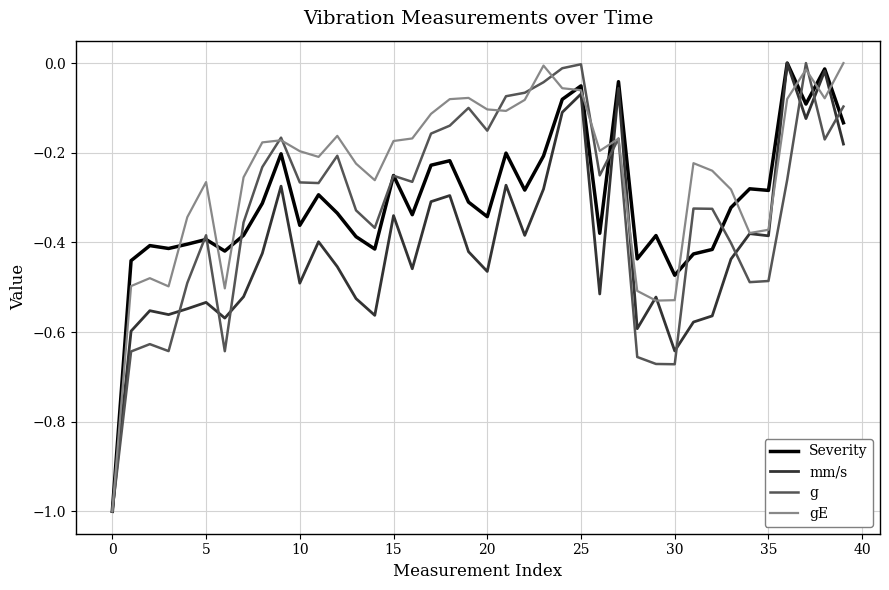

What are all the series names shown in the legend?

Severity, mm/s, g, gE